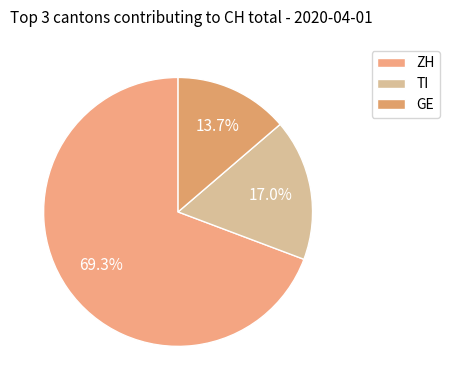

To the nearest percent, what portion does GE represent?

14%